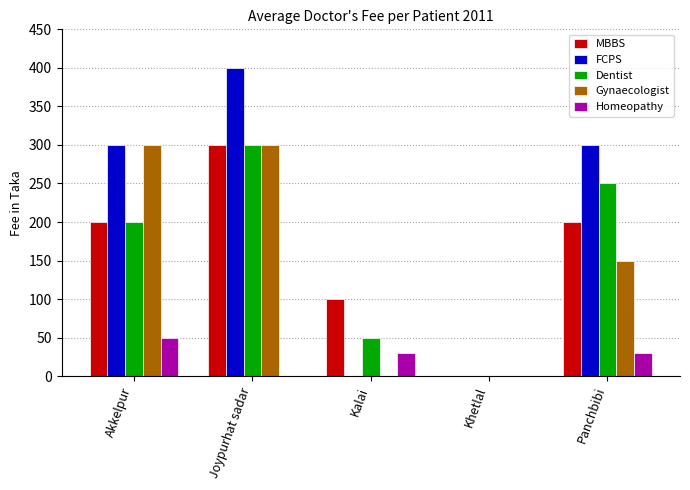

Are the bars horizontal?

No